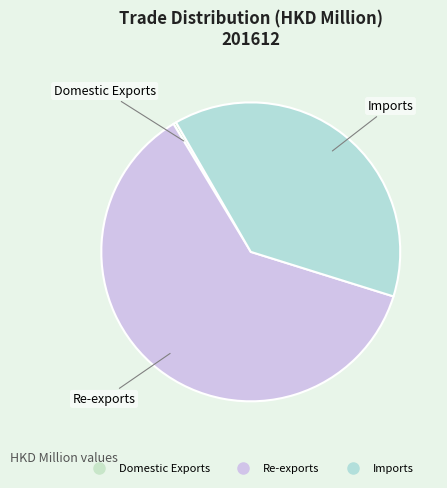

Which slice represents more than half of the pie?

Re-exports